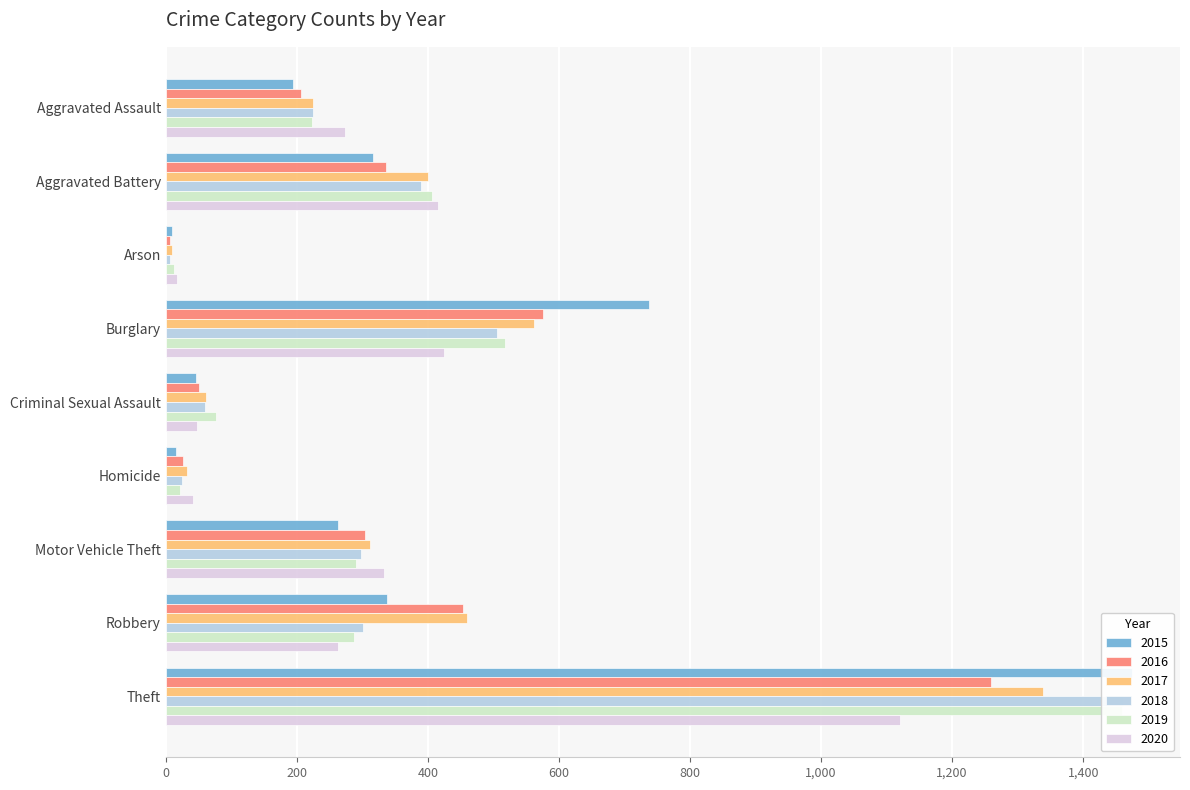

How many bars are there in total?

54